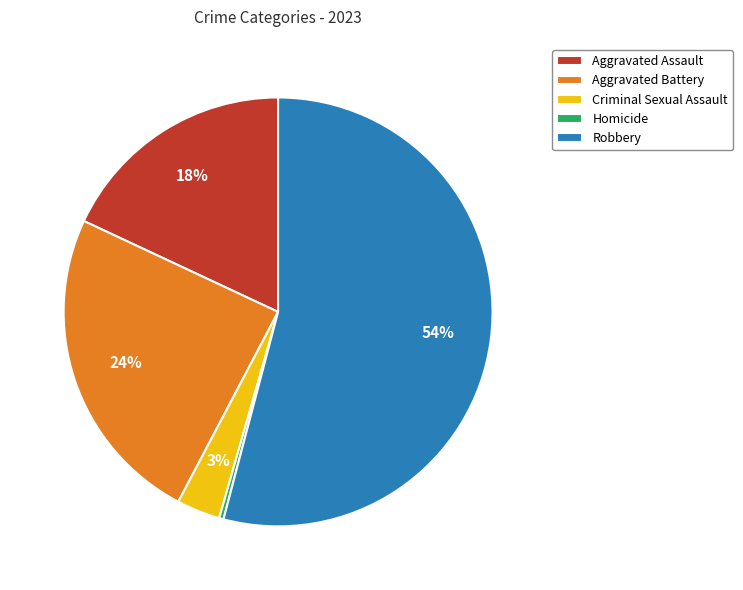

To the nearest percent, what is the difference between the Homicide and Criminal Sexual Assault slice percentages?

3%